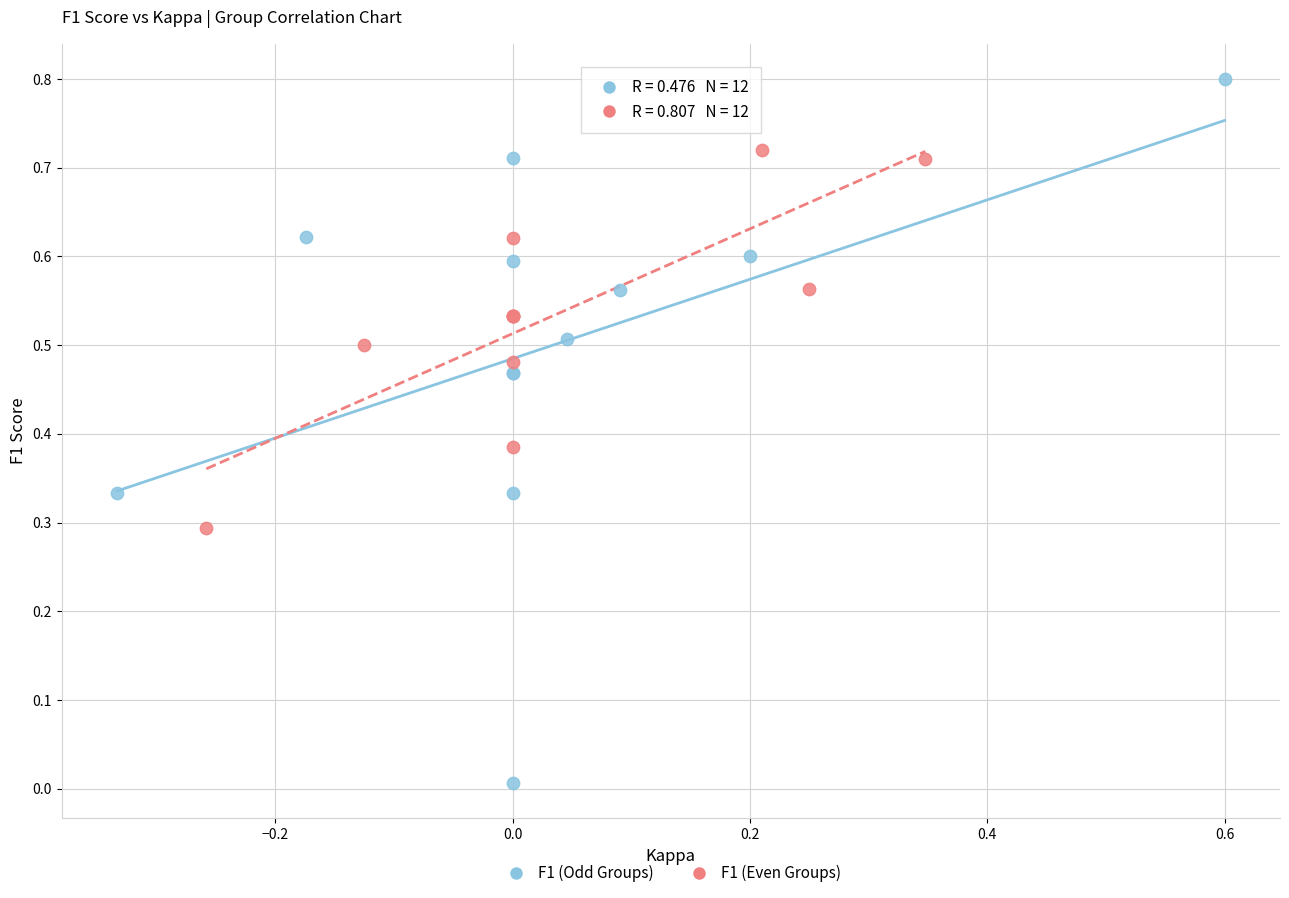

What are all the series names shown in the legend?

F1 (Odd Groups), F1 (Even Groups)